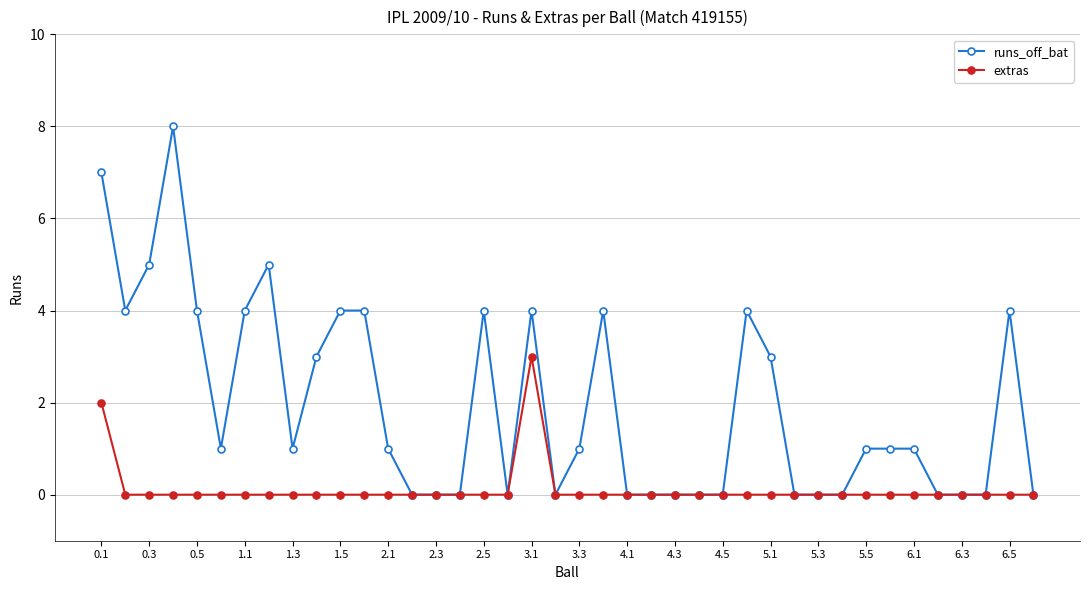

What is the difference between the maximum and minimum values in the runs_off_bat series?

8